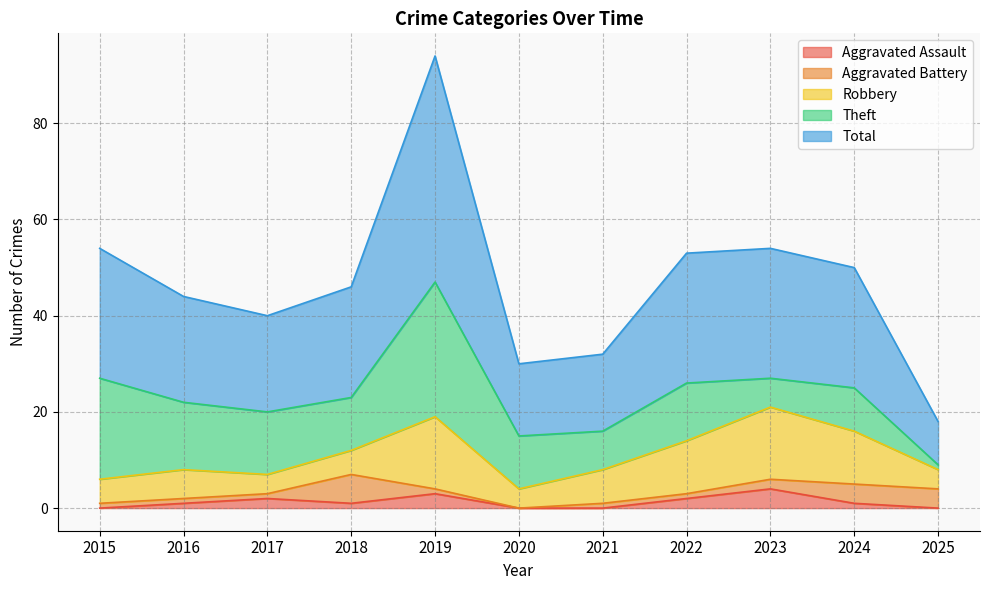

Rank the series by their maximum value, from highest to lowest.

Total, Theft, Robbery, Aggravated Battery, Aggravated Assault